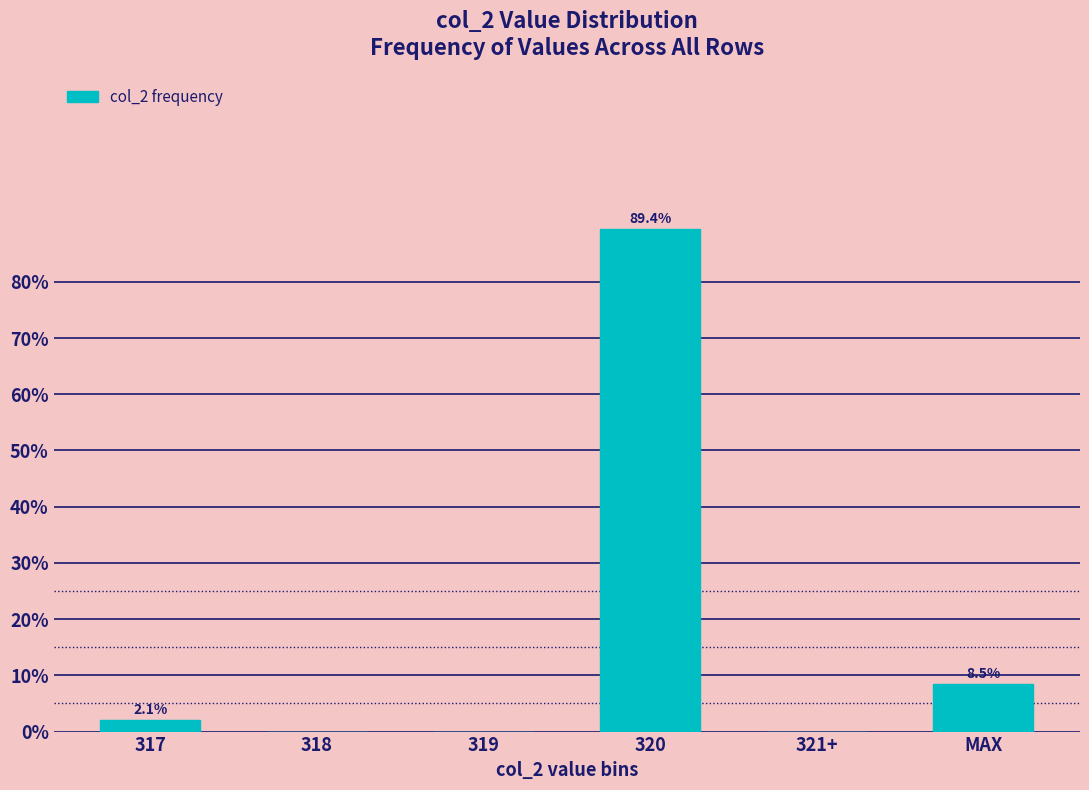

Reading right to left, what are all the values shown in this chart?

MAX=8.5	321+=0.0	320=89.4	319=0.0	318=0.0	317=2.1